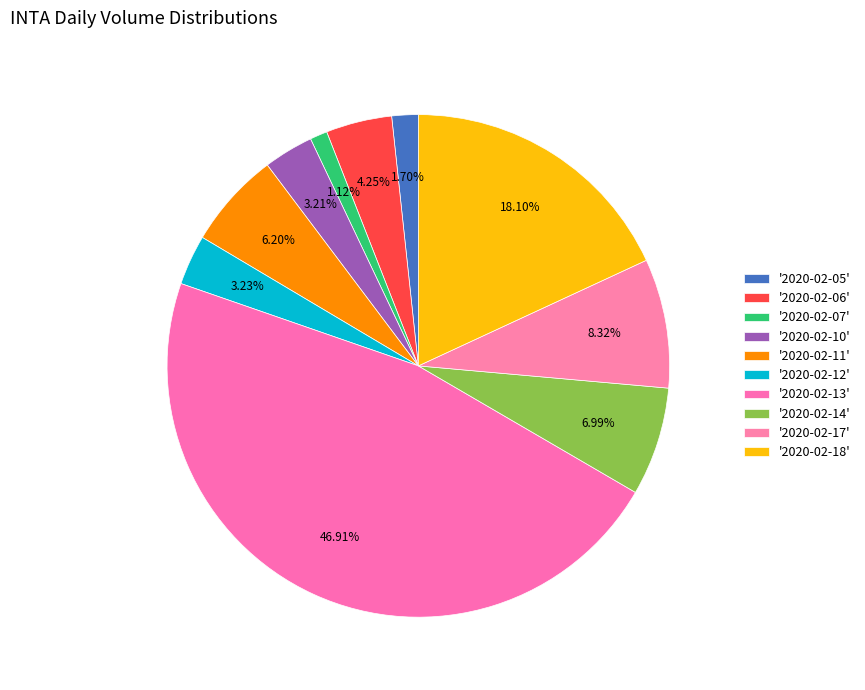

Which category has the smallest portion of the pie?

2020-02-07